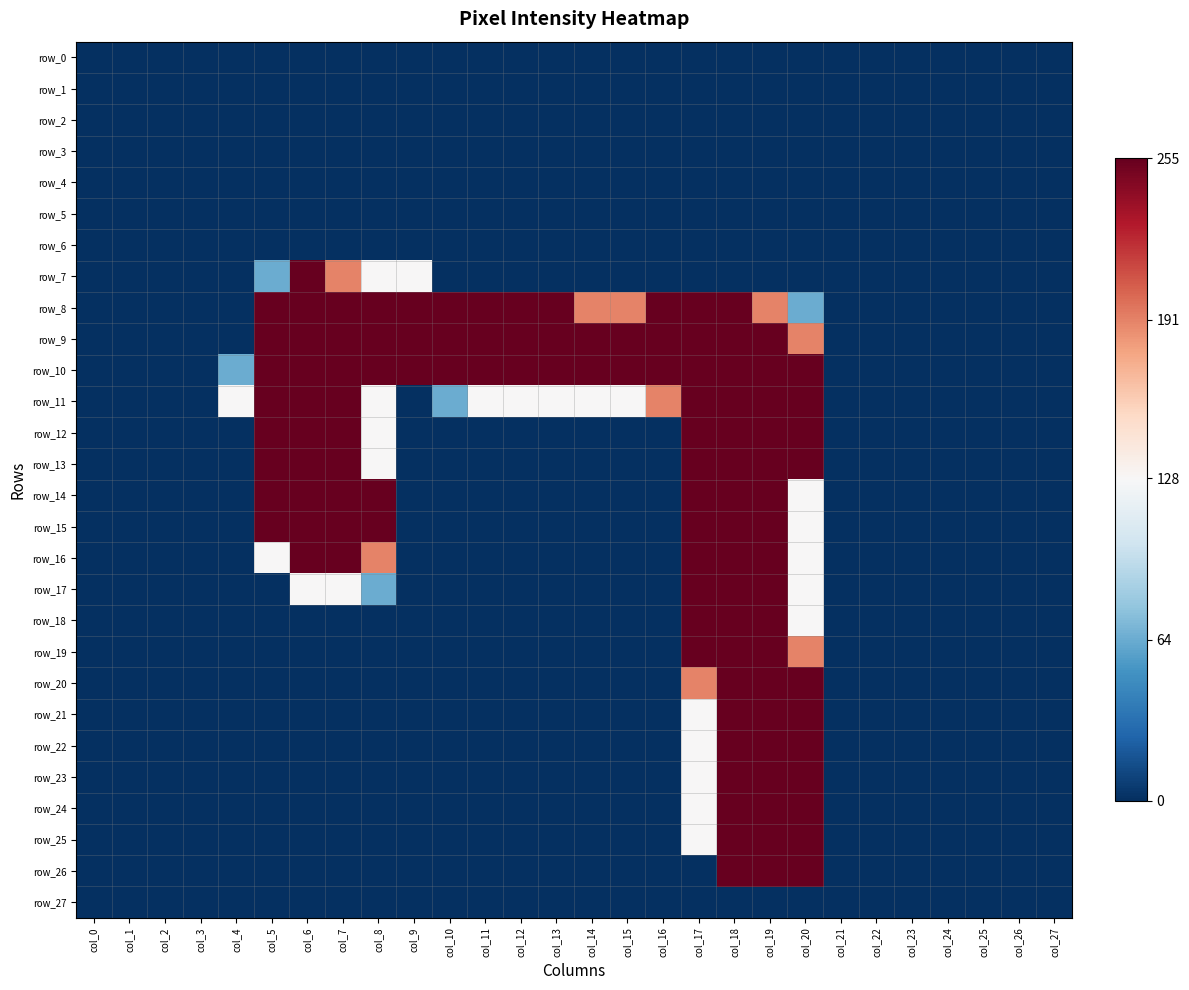

Reading left to right, list all the values displayed in this chart.

row_0: col_0=0	col_1=0	col_2=0	col_3=0	col_4=0	col_5=0	col_6=0	col_7=0	col_8=0	col_9=0	col_10=0	col_11=0	col_12=0	col_13=0	col_14=0	col_15=0	col_16=0	col_17=0	col_18=0	col_19=0	col_20=0	col_21=0	col_22=0	col_23=0	col_24=0	col_25=0	col_26=0	col_27=0
row_1: col_0=0	col_1=0	col_2=0	col_3=0	col_4=0	col_5=0	col_6=0	col_7=0	col_8=0	col_9=0	col_10=0	col_11=0	col_12=0	col_13=0	col_14=0	col_15=0	col_16=0	col_17=0	col_18=0	col_19=0	col_20=0	col_21=0	col_22=0	col_23=0	col_24=0	col_25=0	col_26=0	col_27=0
row_2: col_0=0	col_1=0	col_2=0	col_3=0	col_4=0	col_5=0	col_6=0	col_7=0	col_8=0	col_9=0	col_10=0	col_11=0	col_12=0	col_13=0	col_14=0	col_15=0	col_16=0	col_17=0	col_18=0	col_19=0	col_20=0	col_21=0	col_22=0	col_23=0	col_24=0	col_25=0	col_26=0	col_27=0
row_3: col_0=0	col_1=0	col_2=0	col_3=0	col_4=0	col_5=0	col_6=0	col_7=0	col_8=0	col_9=0	col_10=0	col_11=0	col_12=0	col_13=0	col_14=0	col_15=0	col_16=0	col_17=0	col_18=0	col_19=0	col_20=0	col_21=0	col_22=0	col_23=0	col_24=0	col_25=0	col_26=0	col_27=0
row_4: col_0=0	col_1=0	col_2=0	col_3=0	col_4=0	col_5=0	col_6=0	col_7=0	col_8=0	col_9=0	col_10=0	col_11=0	col_12=0	col_13=0	col_14=0	col_15=0	col_16=0	col_17=0	col_18=0	col_19=0	col_20=0	col_21=0	col_22=0	col_23=0	col_24=0	col_25=0	col_26=0	col_27=0
row_5: col_0=0	col_1=0	col_2=0	col_3=0	col_4=0	col_5=0	col_6=0	col_7=0	col_8=0	col_9=0	col_10=0	col_11=0	col_12=0	col_13=0	col_14=0	col_15=0	col_16=0	col_17=0	col_18=0	col_19=0	col_20=0	col_21=0	col_22=0	col_23=0	col_24=0	col_25=0	col_26=0	col_27=0
row_6: col_0=0	col_1=0	col_2=0	col_3=0	col_4=0	col_5=0	col_6=0	col_7=0	col_8=0	col_9=0	col_10=0	col_11=0	col_12=0	col_13=0	col_14=0	col_15=0	col_16=0	col_17=0	col_18=0	col_19=0	col_20=0	col_21=0	col_22=0	col_23=0	col_24=0	col_25=0	col_26=0	col_27=0
row_7: col_0=0	col_1=0	col_2=0	col_3=0	col_4=0	col_5=64	col_6=255	col_7=191	col_8=128	col_9=128	col_10=0	col_11=0	col_12=0	col_13=0	col_14=0	col_15=0	col_16=0	col_17=0	col_18=0	col_19=0	col_20=0	col_21=0	col_22=0	col_23=0	col_24=0	col_25=0	col_26=0	col_27=0
row_8: col_0=0	col_1=0	col_2=0	col_3=0	col_4=0	col_5=255	col_6=255	col_7=255	col_8=255	col_9=255	col_10=255	col_11=255	col_12=255	col_13=255	col_14=191	col_15=191	col_16=255	col_17=255	col_18=255	col_19=191	col_20=64	col_21=0	col_22=0	col_23=0	col_24=0	col_25=0	col_26=0	col_27=0
row_9: col_0=0	col_1=0	col_2=0	col_3=0	col_4=0	col_5=255	col_6=255	col_7=255	col_8=255	col_9=255	col_10=255	col_11=255	col_12=255	col_13=255	col_14=255	col_15=255	col_16=255	col_17=255	col_18=255	col_19=255	col_20=191	col_21=0	col_22=0	col_23=0	col_24=0	col_25=0	col_26=0	col_27=0
row_10: col_0=0	col_1=0	col_2=0	col_3=0	col_4=64	col_5=255	col_6=255	col_7=255	col_8=255	col_9=255	col_10=255	col_11=255	col_12=255	col_13=255	col_14=255	col_15=255	col_16=255	col_17=255	col_18=255	col_19=255	col_20=255	col_21=0	col_22=0	col_23=0	col_24=0	col_25=0	col_26=0	col_27=0
row_11: col_0=0	col_1=0	col_2=0	col_3=0	col_4=128	col_5=255	col_6=255	col_7=255	col_8=128	col_9=0	col_10=64	col_11=128	col_12=128	col_13=128	col_14=128	col_15=128	col_16=191	col_17=255	col_18=255	col_19=255	col_20=255	col_21=0	col_22=0	col_23=0	col_24=0	col_25=0	col_26=0	col_27=0
row_12: col_0=0	col_1=0	col_2=0	col_3=0	col_4=0	col_5=255	col_6=255	col_7=255	col_8=128	col_9=0	col_10=0	col_11=0	col_12=0	col_13=0	col_14=0	col_15=0	col_16=0	col_17=255	col_18=255	col_19=255	col_20=255	col_21=0	col_22=0	col_23=0	col_24=0	col_25=0	col_26=0	col_27=0
row_13: col_0=0	col_1=0	col_2=0	col_3=0	col_4=0	col_5=255	col_6=255	col_7=255	col_8=128	col_9=0	col_10=0	col_11=0	col_12=0	col_13=0	col_14=0	col_15=0	col_16=0	col_17=255	col_18=255	col_19=255	col_20=255	col_21=0	col_22=0	col_23=0	col_24=0	col_25=0	col_26=0	col_27=0
row_14: col_0=0	col_1=0	col_2=0	col_3=0	col_4=0	col_5=255	col_6=255	col_7=255	col_8=255	col_9=0	col_10=0	col_11=0	col_12=0	col_13=0	col_14=0	col_15=0	col_16=0	col_17=255	col_18=255	col_19=255	col_20=128	col_21=0	col_22=0	col_23=0	col_24=0	col_25=0	col_26=0	col_27=0
row_15: col_0=0	col_1=0	col_2=0	col_3=0	col_4=0	col_5=255	col_6=255	col_7=255	col_8=255	col_9=0	col_10=0	col_11=0	col_12=0	col_13=0	col_14=0	col_15=0	col_16=0	col_17=255	col_18=255	col_19=255	col_20=128	col_21=0	col_22=0	col_23=0	col_24=0	col_25=0	col_26=0	col_27=0
row_16: col_0=0	col_1=0	col_2=0	col_3=0	col_4=0	col_5=128	col_6=255	col_7=255	col_8=191	col_9=0	col_10=0	col_11=0	col_12=0	col_13=0	col_14=0	col_15=0	col_16=0	col_17=255	col_18=255	col_19=255	col_20=128	col_21=0	col_22=0	col_23=0	col_24=0	col_25=0	col_26=0	col_27=0
row_17: col_0=0	col_1=0	col_2=0	col_3=0	col_4=0	col_5=0	col_6=128	col_7=128	col_8=64	col_9=0	col_10=0	col_11=0	col_12=0	col_13=0	col_14=0	col_15=0	col_16=0	col_17=255	col_18=255	col_19=255	col_20=128	col_21=0	col_22=0	col_23=0	col_24=0	col_25=0	col_26=0	col_27=0
row_18: col_0=0	col_1=0	col_2=0	col_3=0	col_4=0	col_5=0	col_6=0	col_7=0	col_8=0	col_9=0	col_10=0	col_11=0	col_12=0	col_13=0	col_14=0	col_15=0	col_16=0	col_17=255	col_18=255	col_19=255	col_20=128	col_21=0	col_22=0	col_23=0	col_24=0	col_25=0	col_26=0	col_27=0
row_19: col_0=0	col_1=0	col_2=0	col_3=0	col_4=0	col_5=0	col_6=0	col_7=0	col_8=0	col_9=0	col_10=0	col_11=0	col_12=0	col_13=0	col_14=0	col_15=0	col_16=0	col_17=255	col_18=255	col_19=255	col_20=191	col_21=0	col_22=0	col_23=0	col_24=0	col_25=0	col_26=0	col_27=0
row_20: col_0=0	col_1=0	col_2=0	col_3=0	col_4=0	col_5=0	col_6=0	col_7=0	col_8=0	col_9=0	col_10=0	col_11=0	col_12=0	col_13=0	col_14=0	col_15=0	col_16=0	col_17=191	col_18=255	col_19=255	col_20=255	col_21=0	col_22=0	col_23=0	col_24=0	col_25=0	col_26=0	col_27=0
row_21: col_0=0	col_1=0	col_2=0	col_3=0	col_4=0	col_5=0	col_6=0	col_7=0	col_8=0	col_9=0	col_10=0	col_11=0	col_12=0	col_13=0	col_14=0	col_15=0	col_16=0	col_17=128	col_18=255	col_19=255	col_20=255	col_21=0	col_22=0	col_23=0	col_24=0	col_25=0	col_26=0	col_27=0
row_22: col_0=0	col_1=0	col_2=0	col_3=0	col_4=0	col_5=0	col_6=0	col_7=0	col_8=0	col_9=0	col_10=0	col_11=0	col_12=0	col_13=0	col_14=0	col_15=0	col_16=0	col_17=128	col_18=255	col_19=255	col_20=255	col_21=0	col_22=0	col_23=0	col_24=0	col_25=0	col_26=0	col_27=0
row_23: col_0=0	col_1=0	col_2=0	col_3=0	col_4=0	col_5=0	col_6=0	col_7=0	col_8=0	col_9=0	col_10=0	col_11=0	col_12=0	col_13=0	col_14=0	col_15=0	col_16=0	col_17=128	col_18=255	col_19=255	col_20=255	col_21=0	col_22=0	col_23=0	col_24=0	col_25=0	col_26=0	col_27=0
row_24: col_0=0	col_1=0	col_2=0	col_3=0	col_4=0	col_5=0	col_6=0	col_7=0	col_8=0	col_9=0	col_10=0	col_11=0	col_12=0	col_13=0	col_14=0	col_15=0	col_16=0	col_17=128	col_18=255	col_19=255	col_20=255	col_21=0	col_22=0	col_23=0	col_24=0	col_25=0	col_26=0	col_27=0
row_25: col_0=0	col_1=0	col_2=0	col_3=0	col_4=0	col_5=0	col_6=0	col_7=0	col_8=0	col_9=0	col_10=0	col_11=0	col_12=0	col_13=0	col_14=0	col_15=0	col_16=0	col_17=128	col_18=255	col_19=255	col_20=255	col_21=0	col_22=0	col_23=0	col_24=0	col_25=0	col_26=0	col_27=0
row_26: col_0=0	col_1=0	col_2=0	col_3=0	col_4=0	col_5=0	col_6=0	col_7=0	col_8=0	col_9=0	col_10=0	col_11=0	col_12=0	col_13=0	col_14=0	col_15=0	col_16=0	col_17=0	col_18=255	col_19=255	col_20=255	col_21=0	col_22=0	col_23=0	col_24=0	col_25=0	col_26=0	col_27=0
row_27: col_0=0	col_1=0	col_2=0	col_3=0	col_4=0	col_5=0	col_6=0	col_7=0	col_8=0	col_9=0	col_10=0	col_11=0	col_12=0	col_13=0	col_14=0	col_15=0	col_16=0	col_17=0	col_18=0	col_19=0	col_20=0	col_21=0	col_22=0	col_23=0	col_24=0	col_25=0	col_26=0	col_27=0